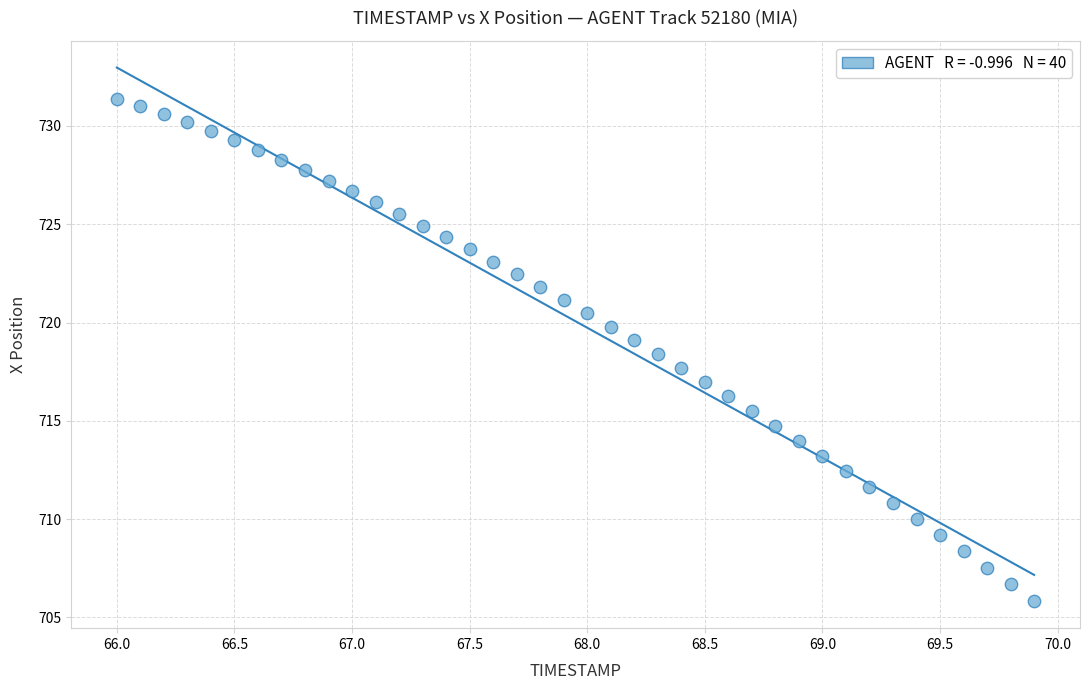

What is the range of Y values (max minus min)?

25.6